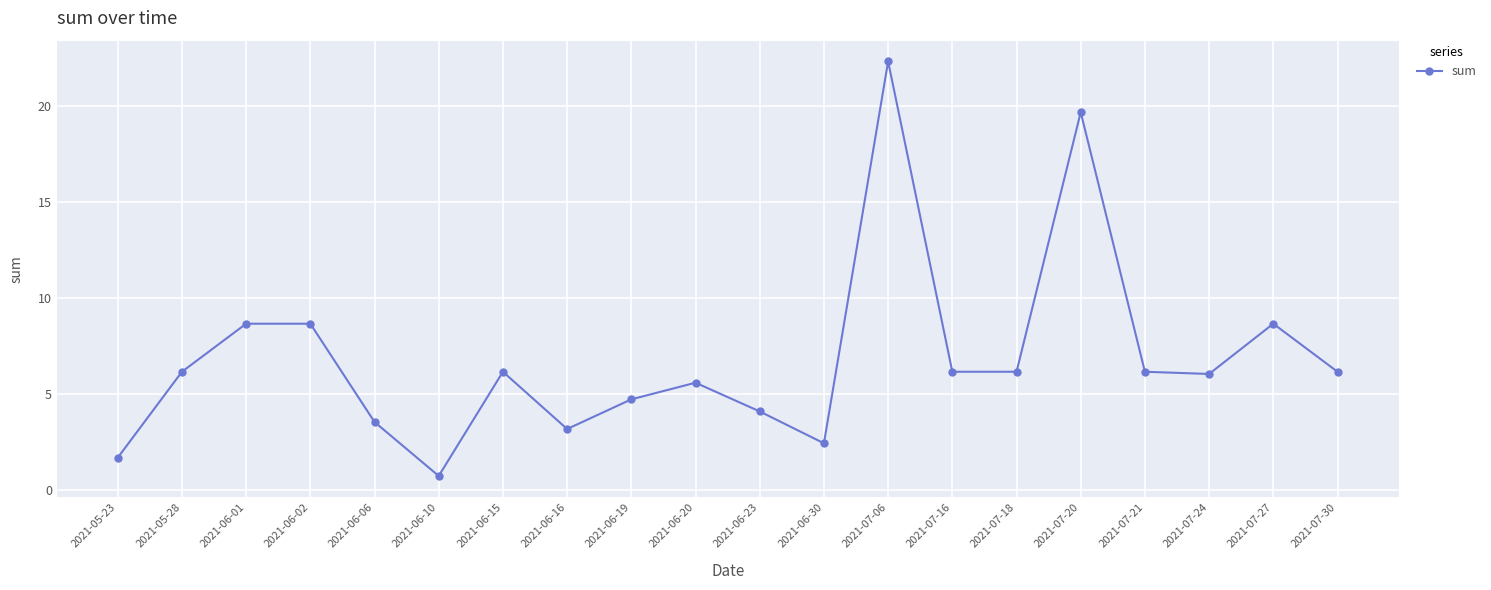

What is the label of the 6th point from the left?

2021-06-10